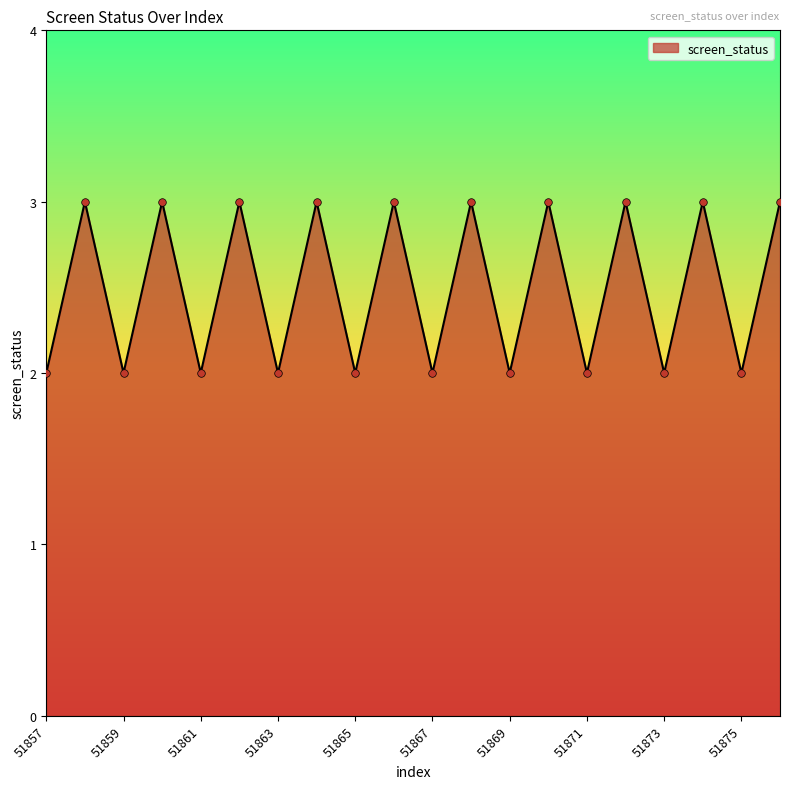

What is the maximum value shown in the chart?

3